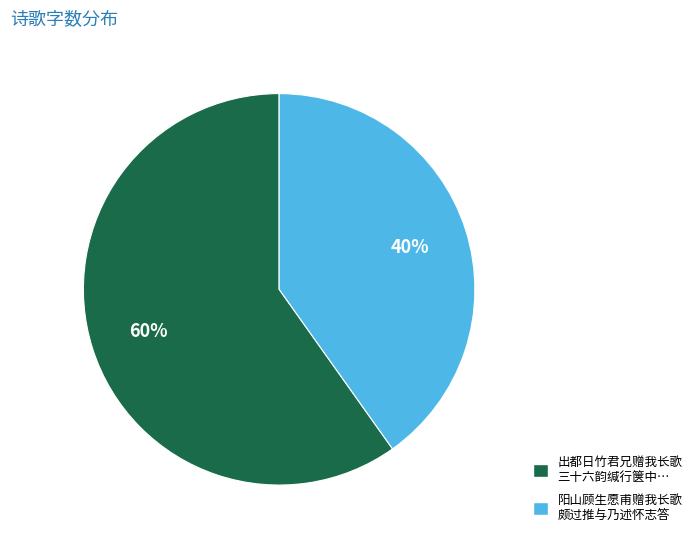

To the nearest percent, what is the average slice percentage?

50%